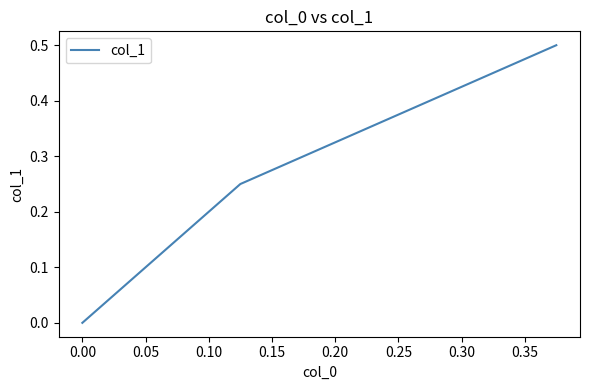

Does the chart display data point markers on the line(s)?

No